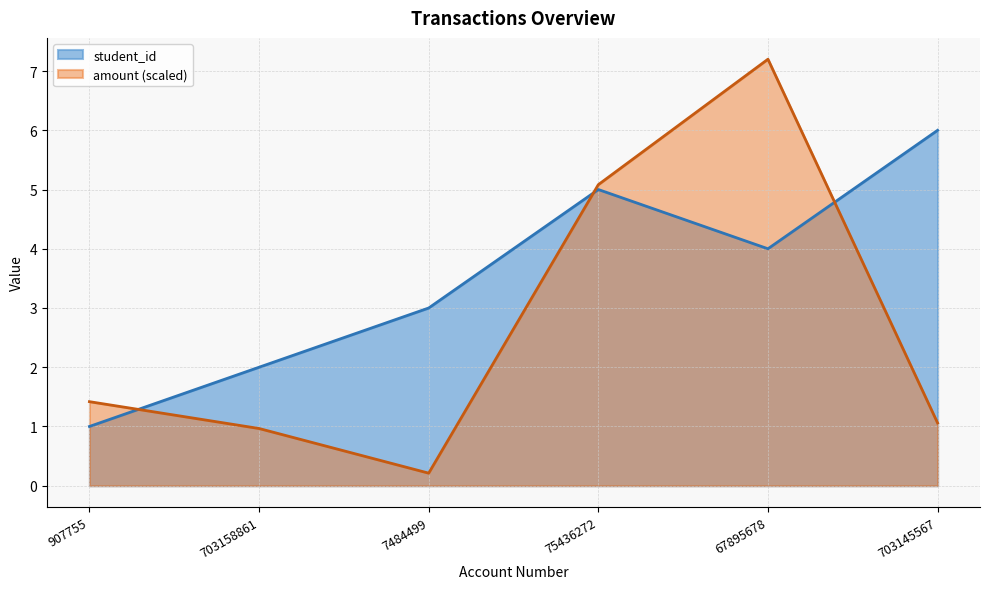

What are all the series names shown in the legend?

student_id, amount (scaled)